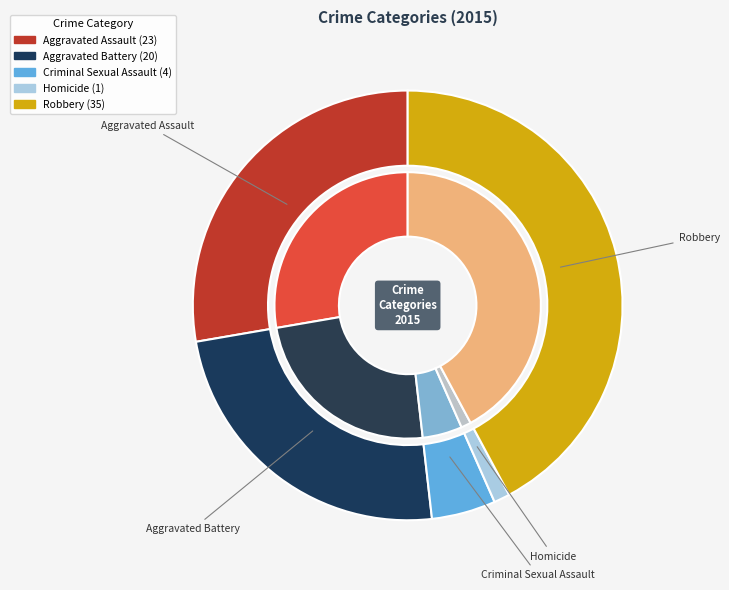

What is the smallest slice in the pie chart?

Homicide